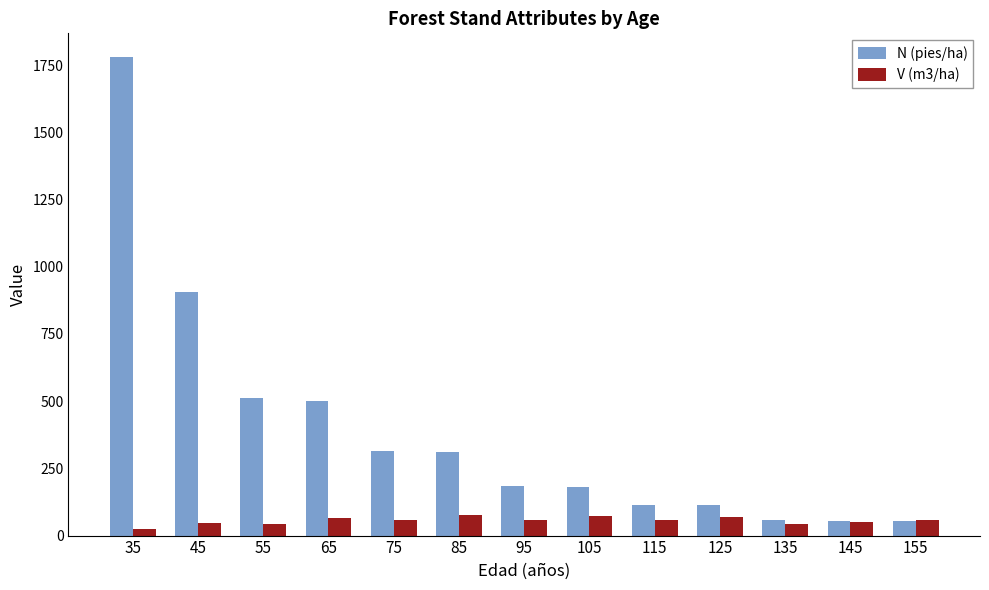

Where does the N (pies/ha) series first go above 184?

35